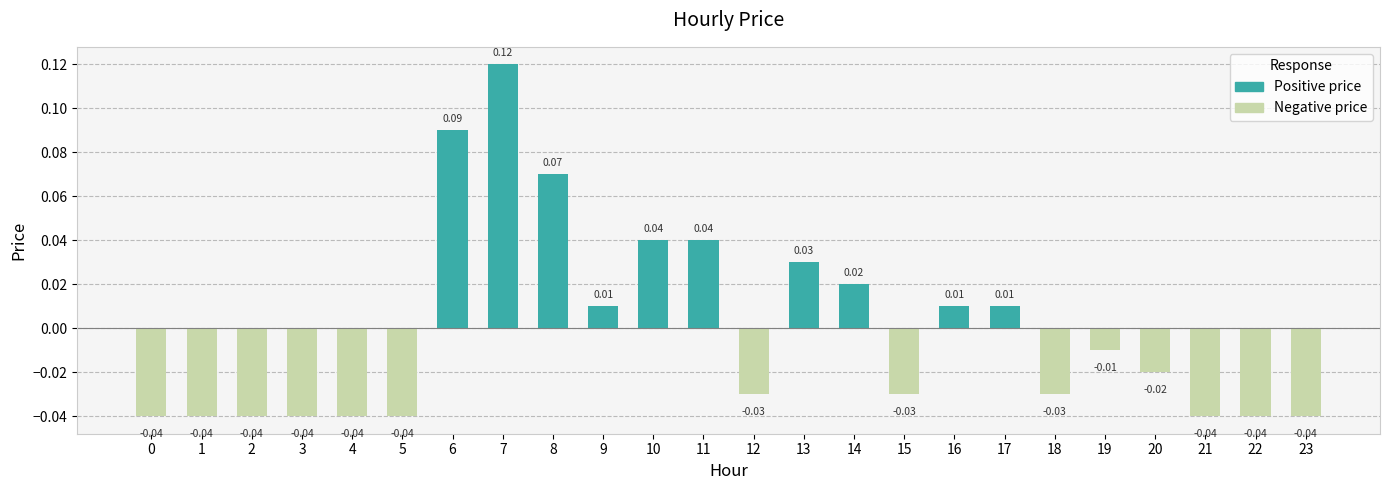

Reading left to right, extract all data points from this chart.

Positive price: 0=0.0	1=0.0	2=0.0	3=0.0	4=0.0	5=0.0	6=0.1	7=0.1	8=0.1	9=0.0	10=0.0	11=0.0	12=0.0	13=0.0	14=0.0	15=0.0	16=0.0	17=0.0	18=0.0	19=0.0	20=0.0	21=0.0	22=0.0	23=0.0
Negative price: 0=-0.0	1=-0.0	2=-0.0	3=-0.0	4=-0.0	5=-0.0	6=0.0	7=0.0	8=0.0	9=0.0	10=0.0	11=0.0	12=-0.0	13=0.0	14=0.0	15=-0.0	16=0.0	17=0.0	18=-0.0	19=-0.0	20=-0.0	21=-0.0	22=-0.0	23=-0.0